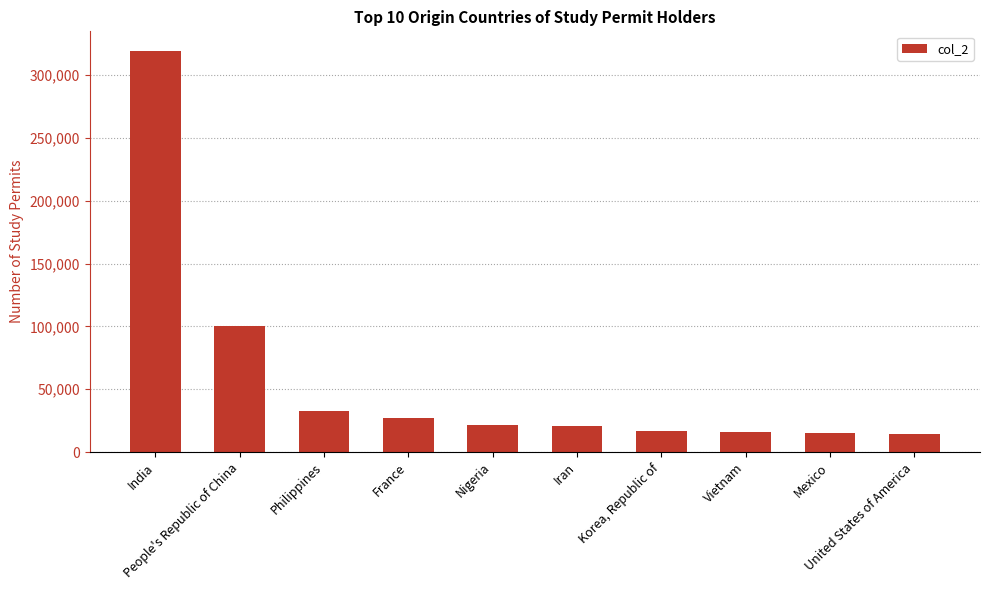

What is the maximum value shown in the chart?

319000